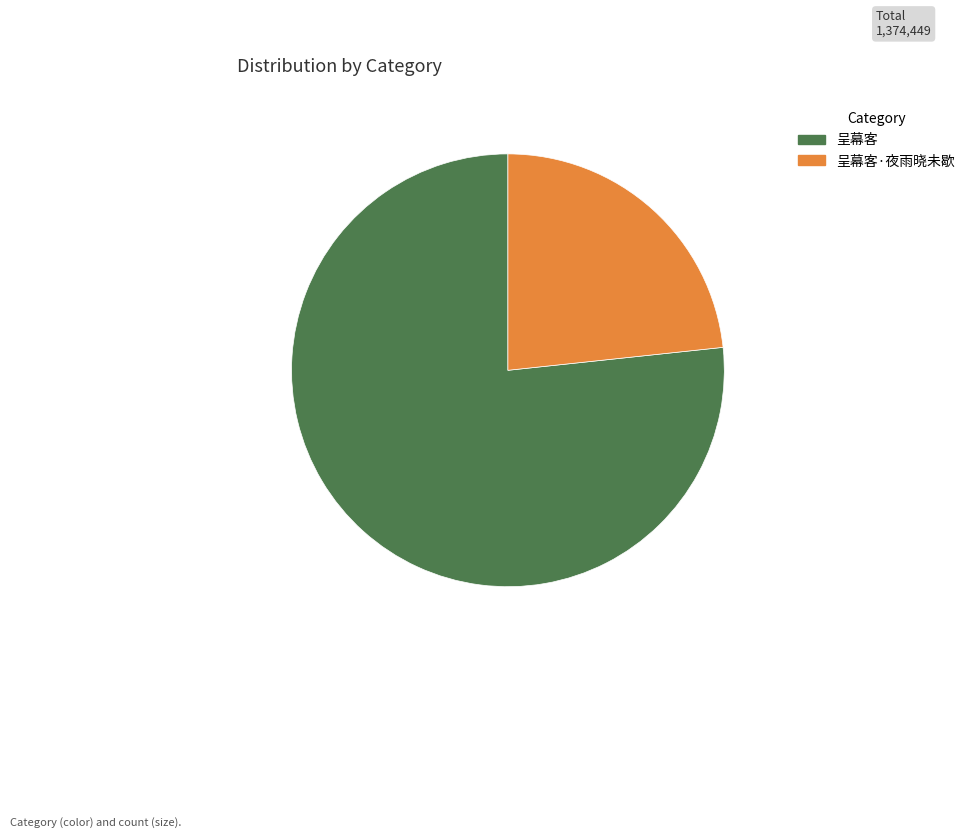

Combined, do 呈幕客·夜雨晓未歇 and 呈幕客 account for over 50%?

Yes